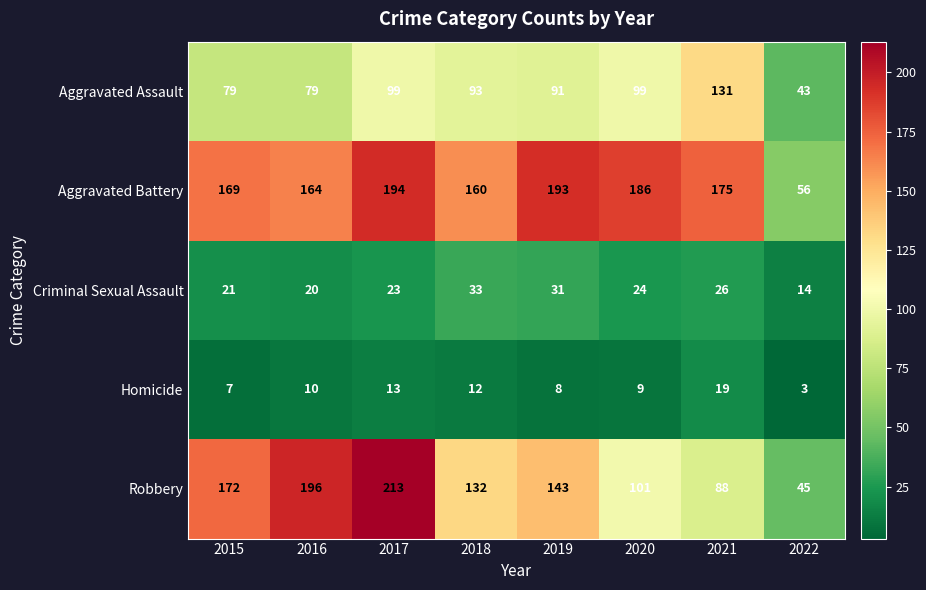

At which category does the chart reach its minimum across all series?

2022